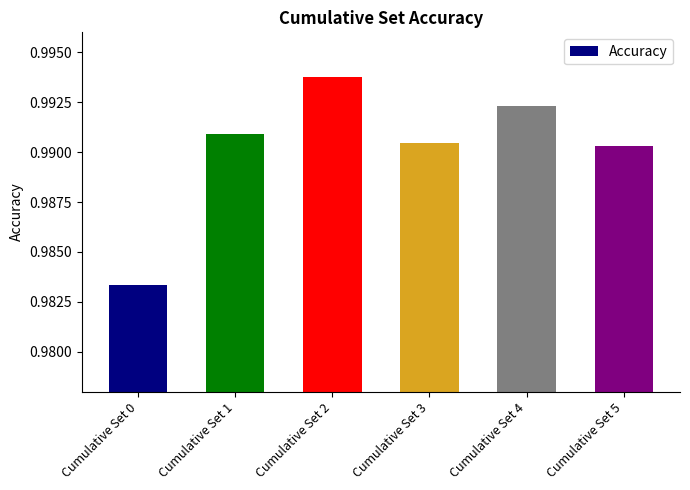

The chart shows a value of 0.3 at Cumulative Set 4. True or false?

False